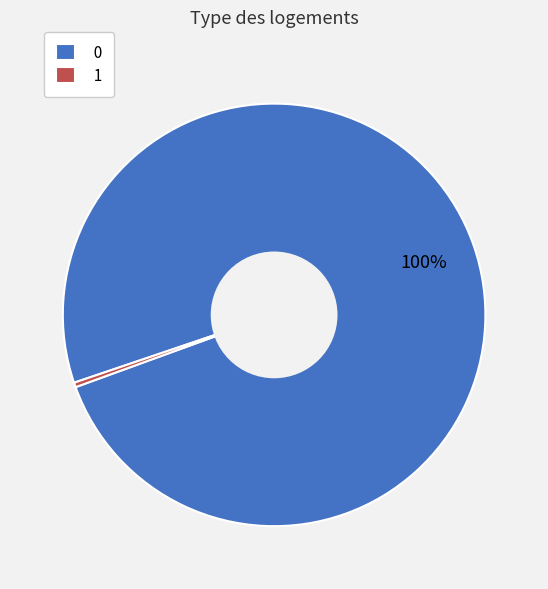

Count the number of slices in the pie.

2